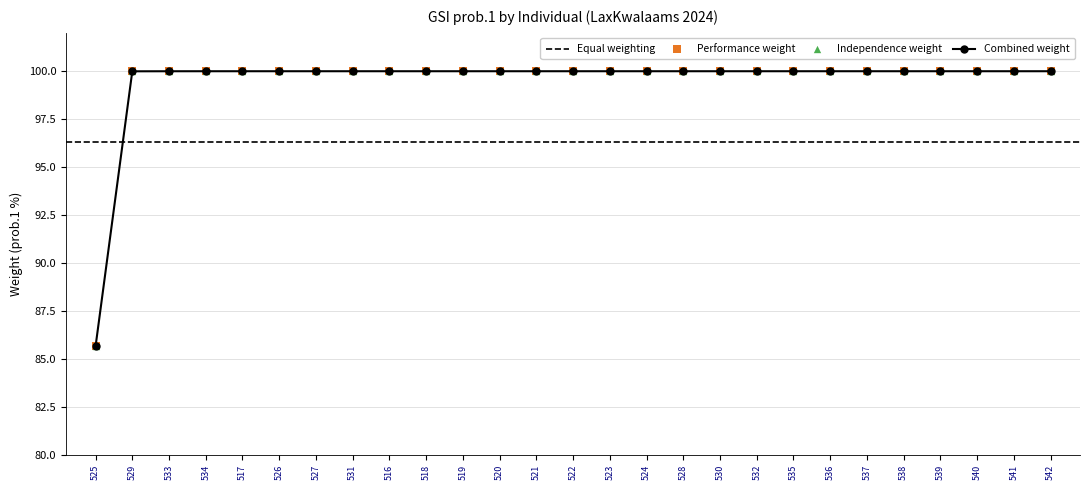

Which series has the largest Y range (max minus min)?

Combined weight